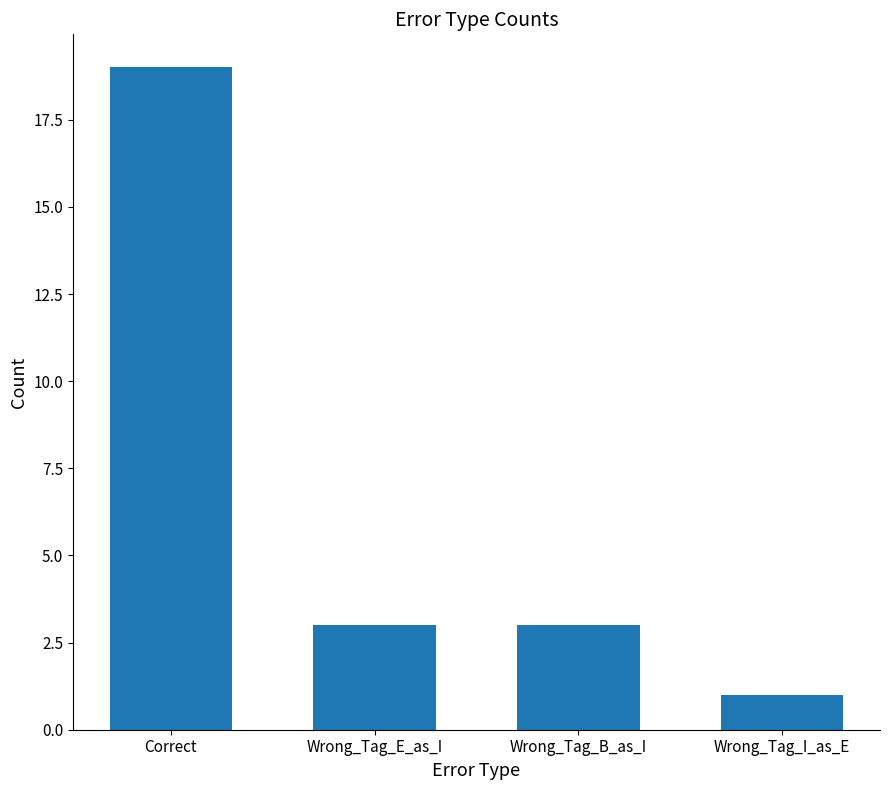

Which has a higher value, Correct or Wrong_Tag_B_as_I?

Correct